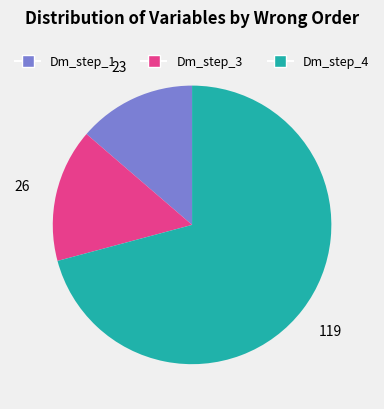

Count the number of slices in the pie.

3